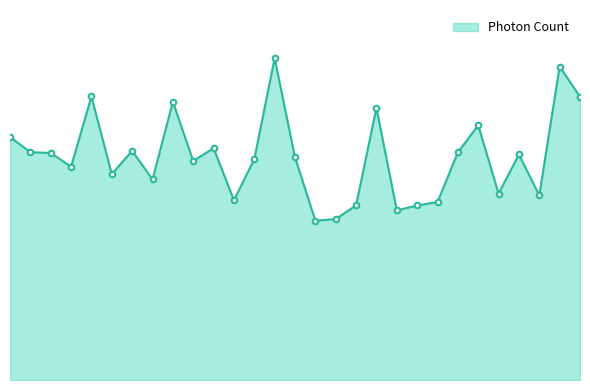

Is this an area chart (filled region under the line)?

Yes